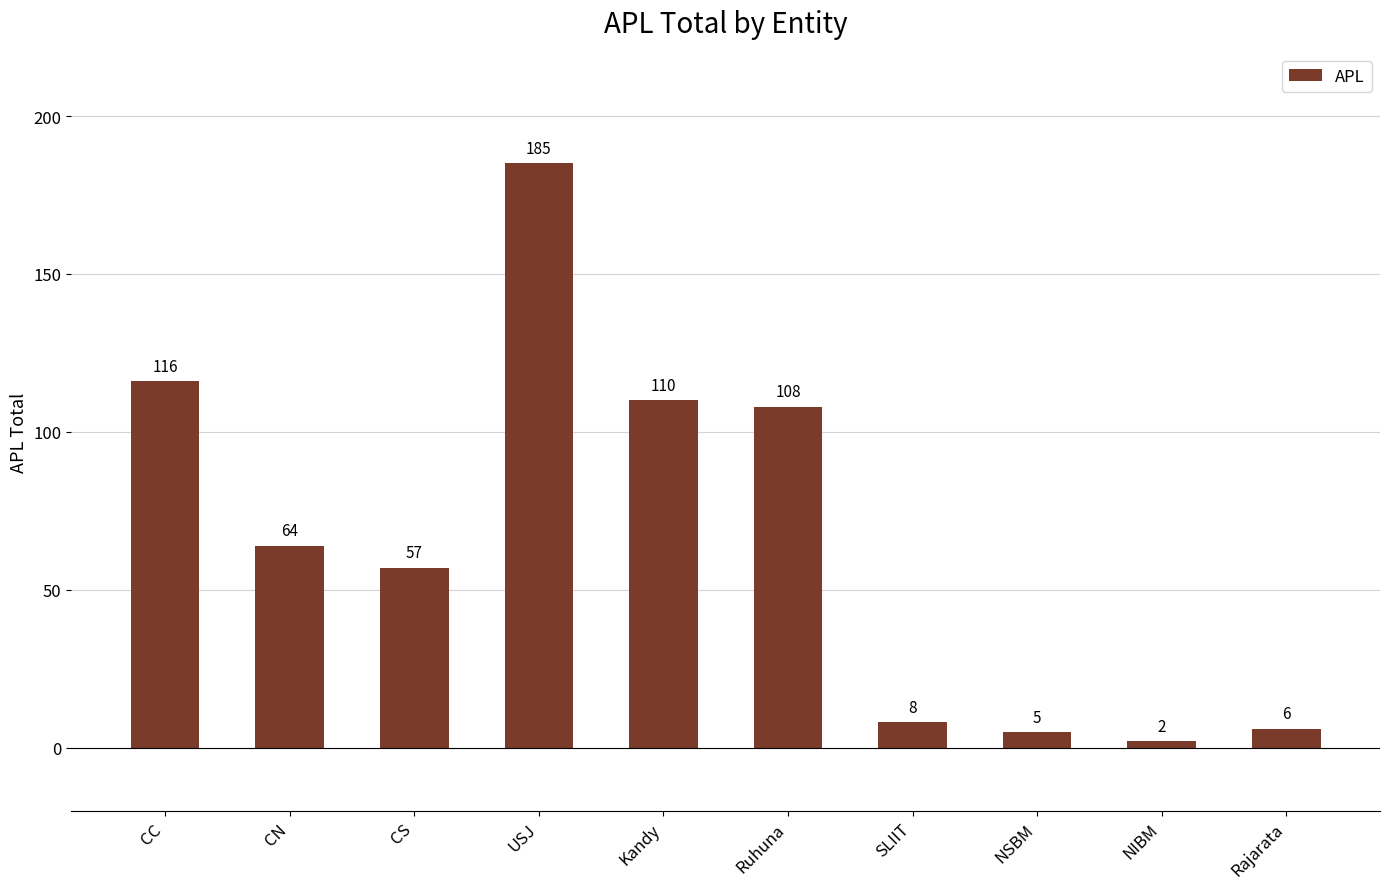

What is the difference between the second highest and second lowest values?

111